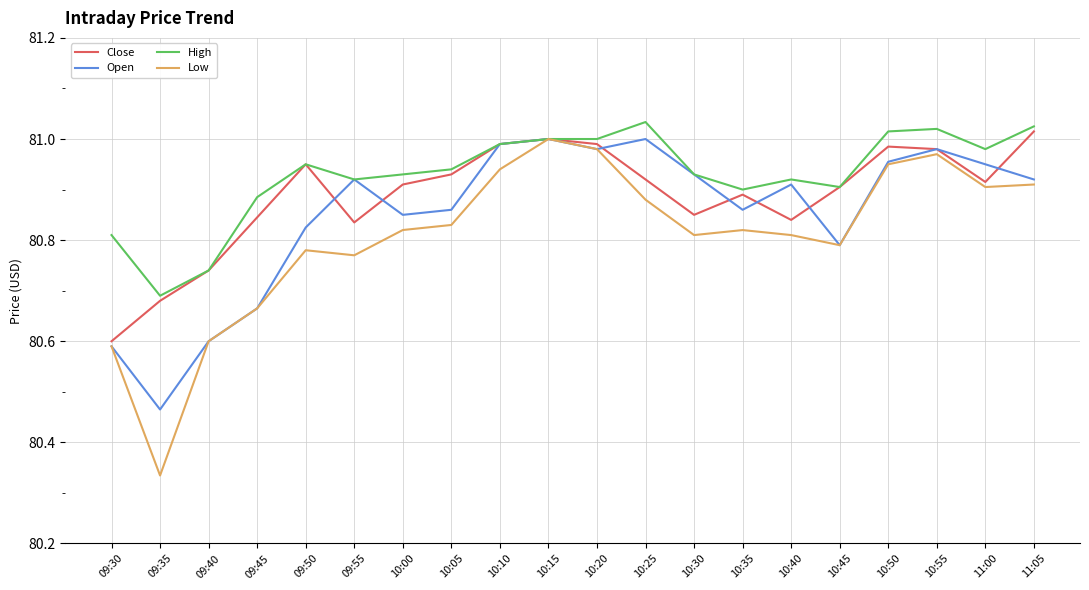

Count the number of categories in the chart.

20